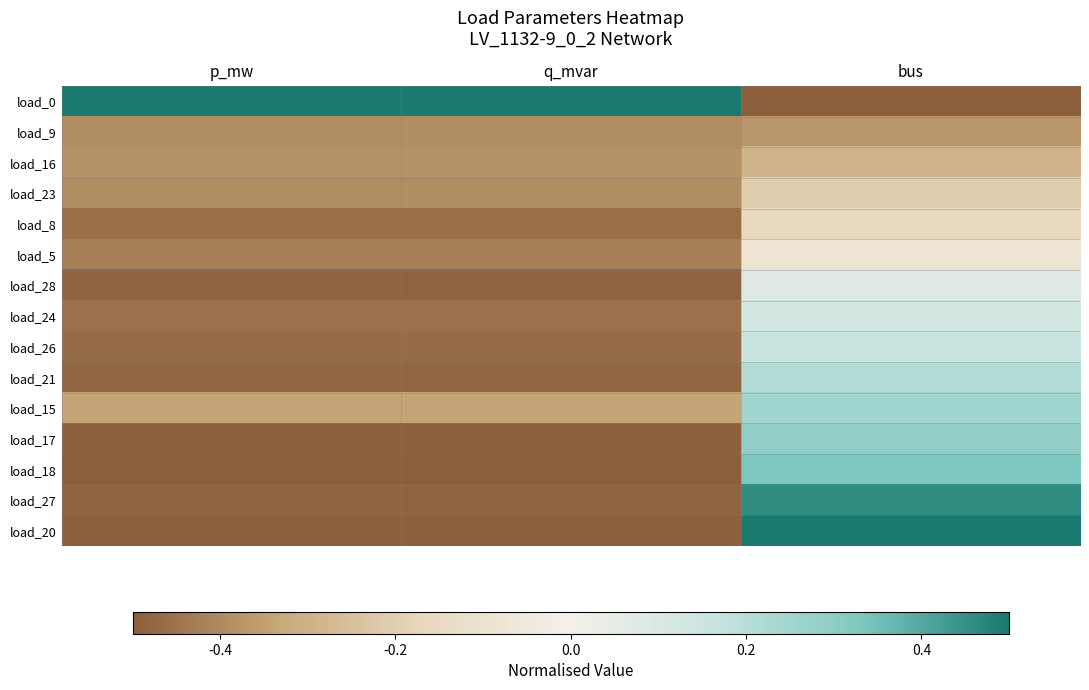

At bus, list the series in order from smallest to largest.

load_0, load_9, load_16, load_23, load_8, load_5, load_28, load_24, load_26, load_21, load_15, load_17, load_18, load_27, load_20